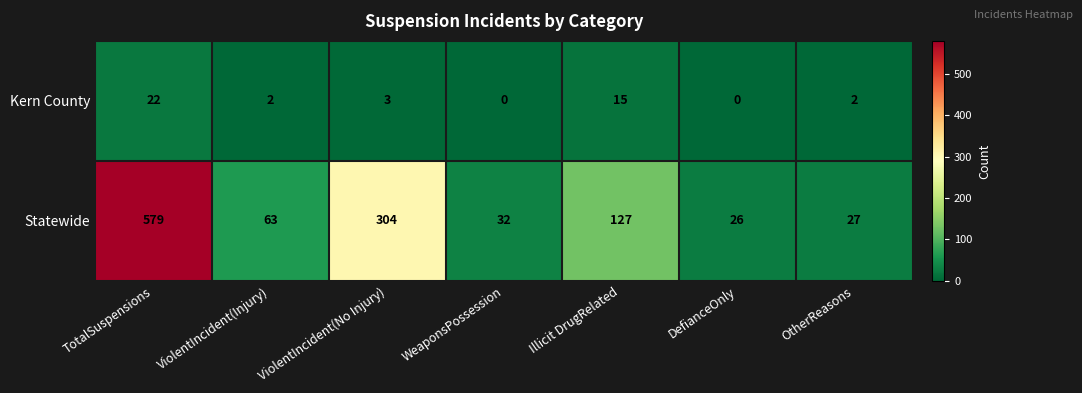

At which label does Statewide reach its minimum?

DefianceOnly